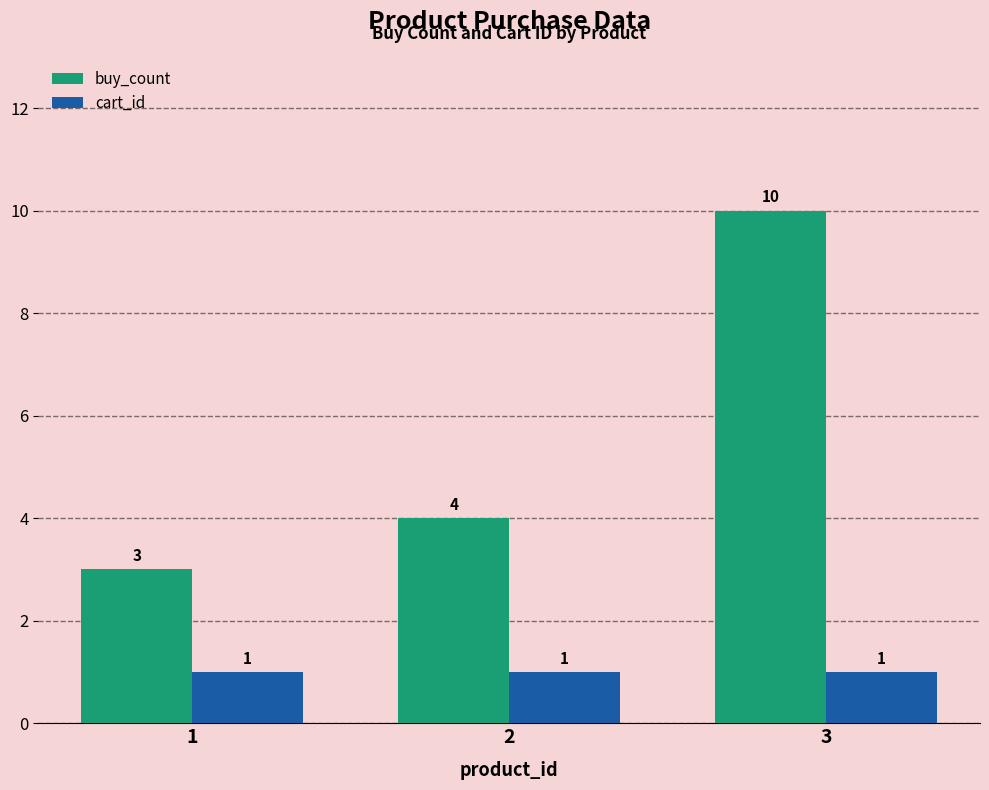

Is it true that buy_count equals 6 at 2?

False